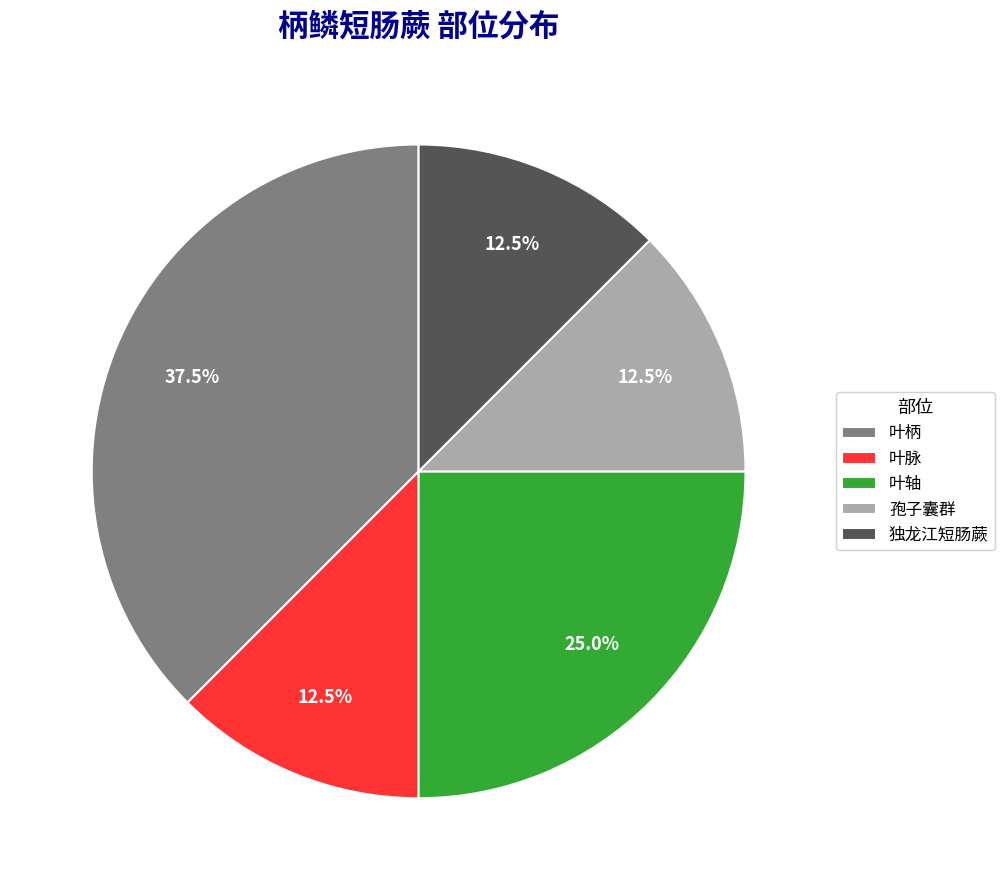

To the nearest percent, what is the difference between the 孢子囊群 and 叶柄 slice percentages?

25%